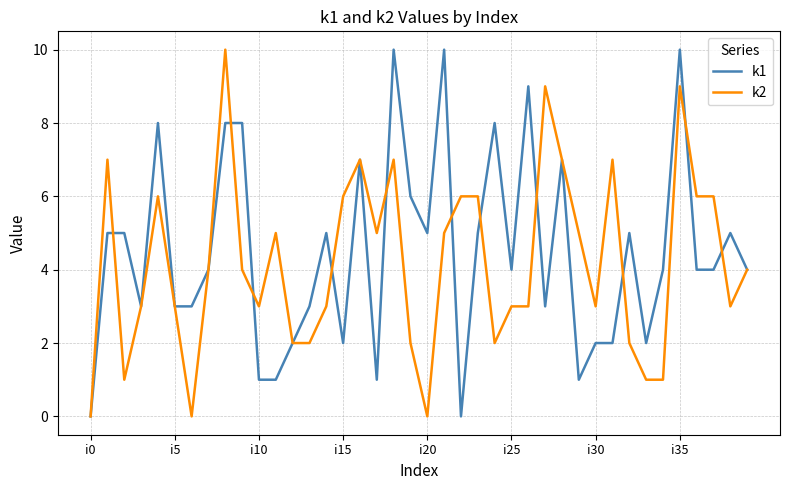

How many intersections are there between k1 and k2?

11